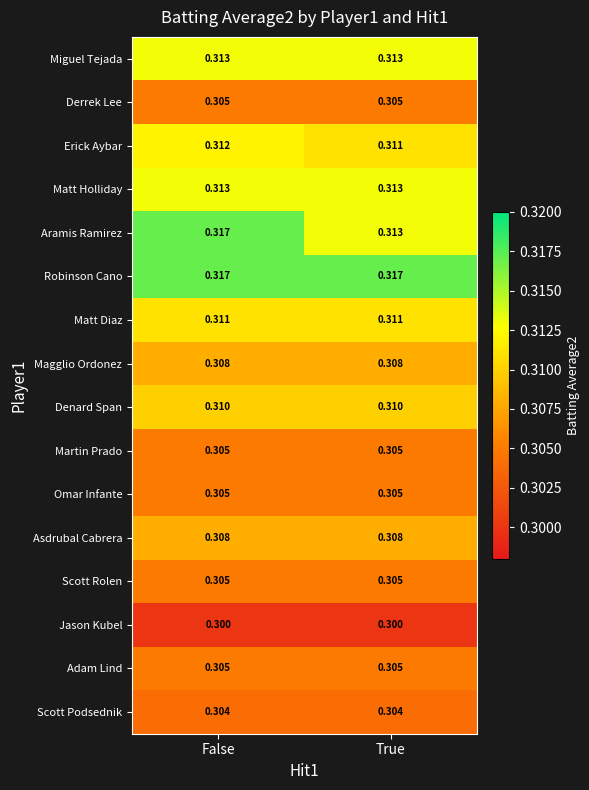

Where is Aramis Ramirez nearest to the value 0?

True